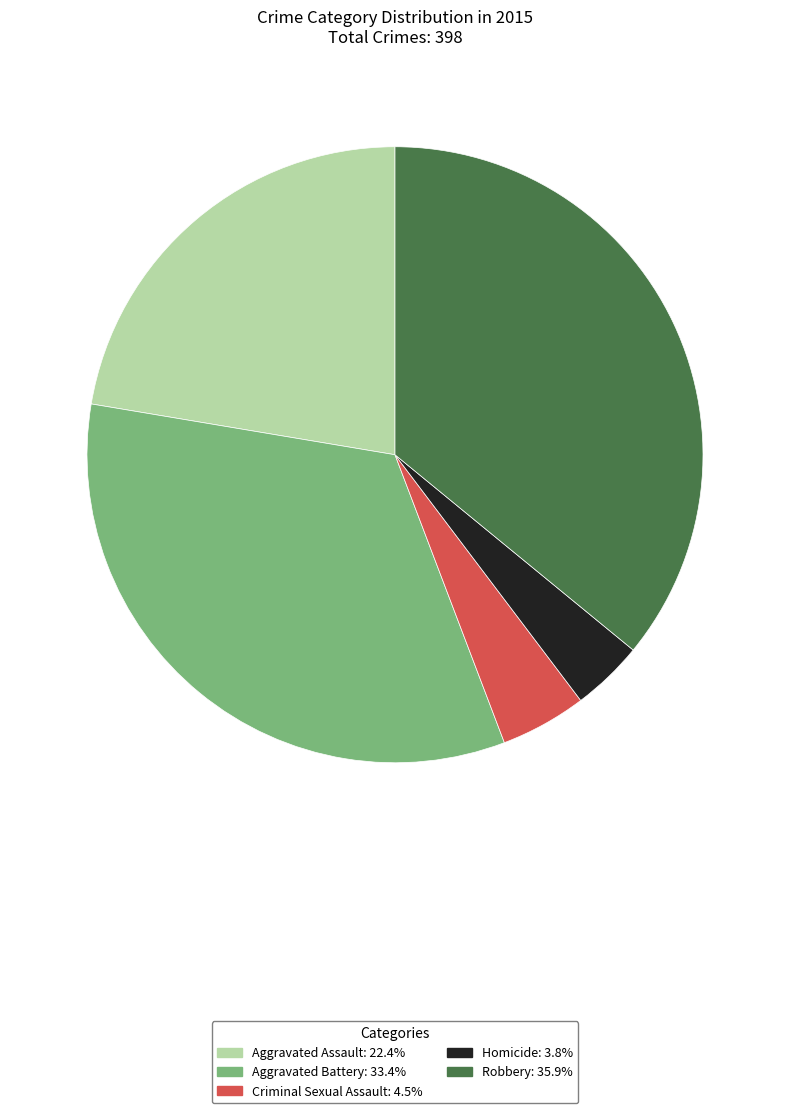

Which slice is the smallest?

Homicide